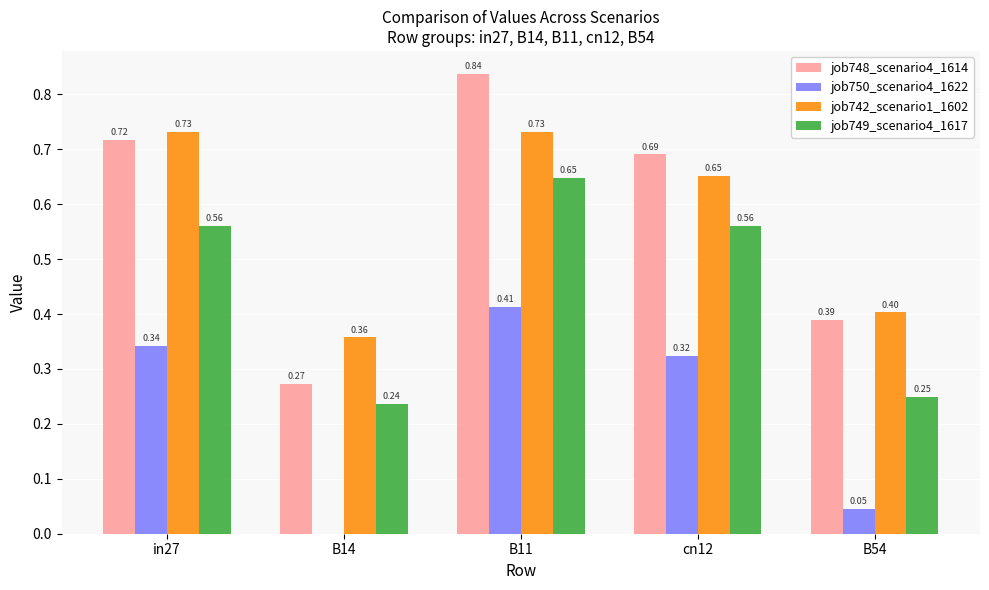

Between in27 and B11, which series saw the biggest shift?

job748_scenario4_1614